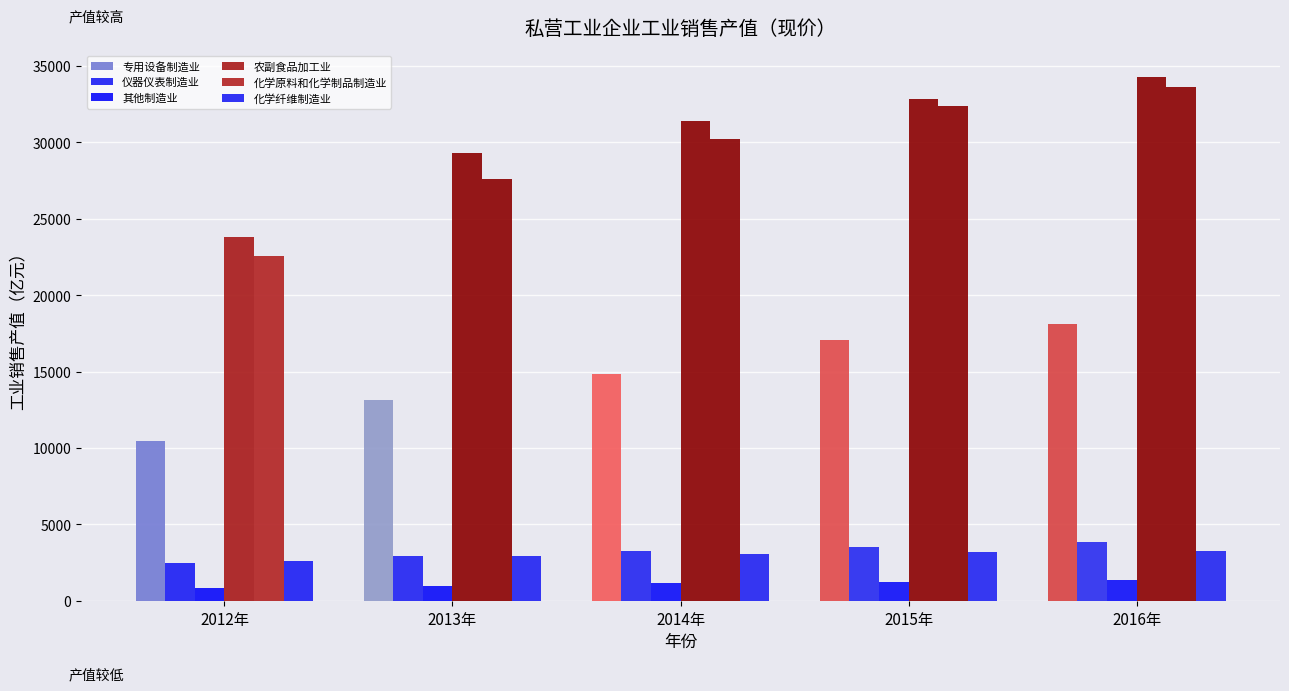

Which series changed the most between 2014年 and 2016年?

化学原料和化学制品制造业